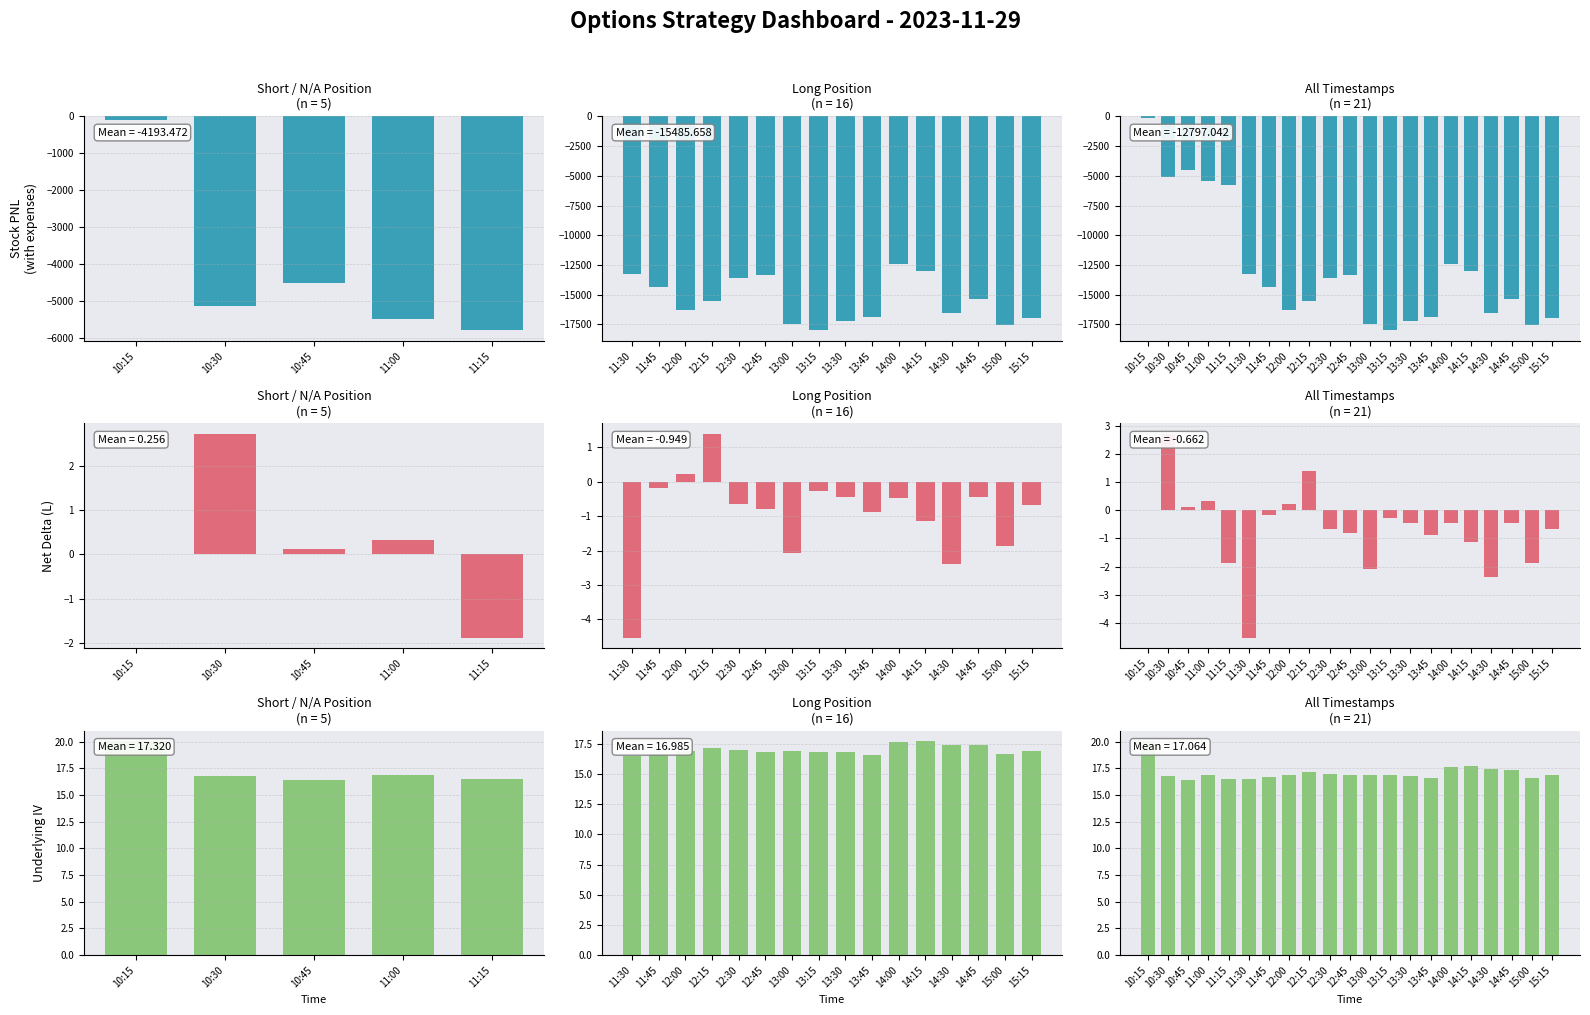

Which series has the widest spread of values?

Stock Running PNL (with expenses)